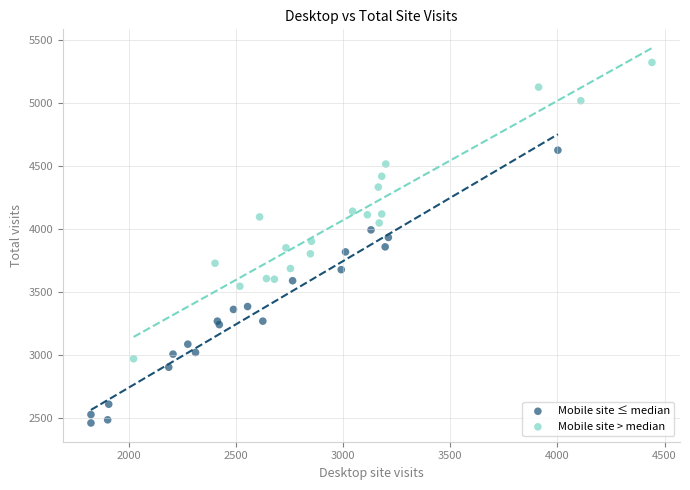

Which series reaches the minimum Y coordinate?

Mobile site ≤ median